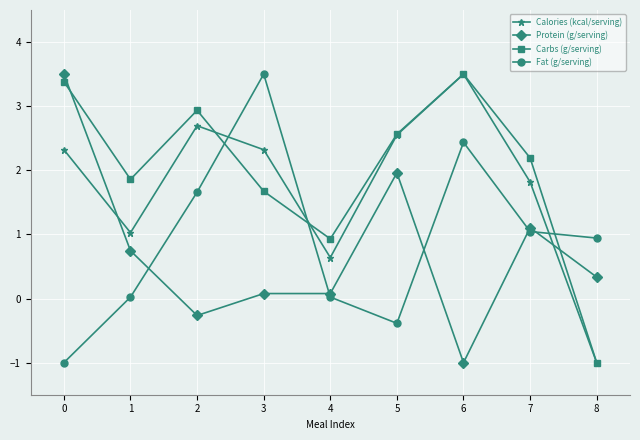

The Calories (kcal/serving) series shows 2.3 at 3. True or false?

True